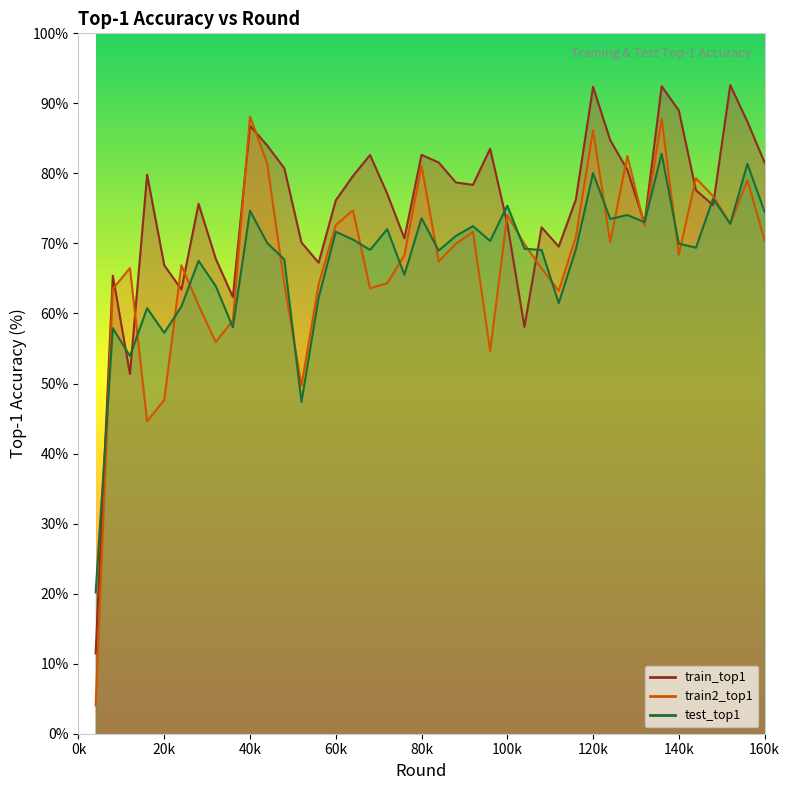

How many lines are shown in the chart?

3